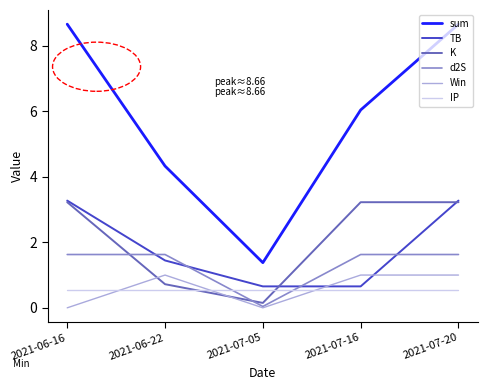

How many series are shown in this chart?

6